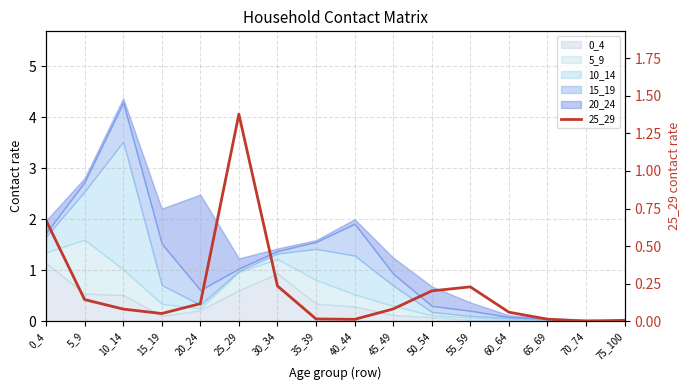

List the labels in order of value, largest first.

25_29, 0_4, 30_34, 55_59, 50_54, 5_9, 20_24, 45_49, 10_14, 60_64, 15_19, 35_39, 65_69, 40_44, 75_100, 70_74